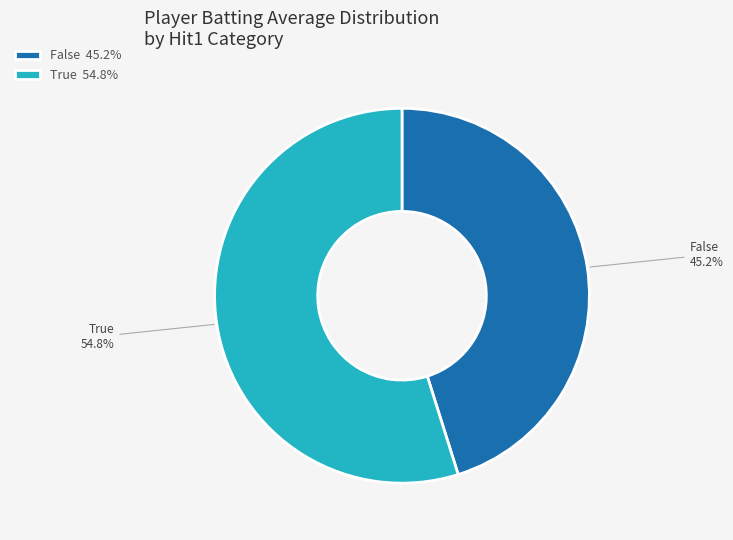

To the nearest percent, what percentage of the pie is True?

55%